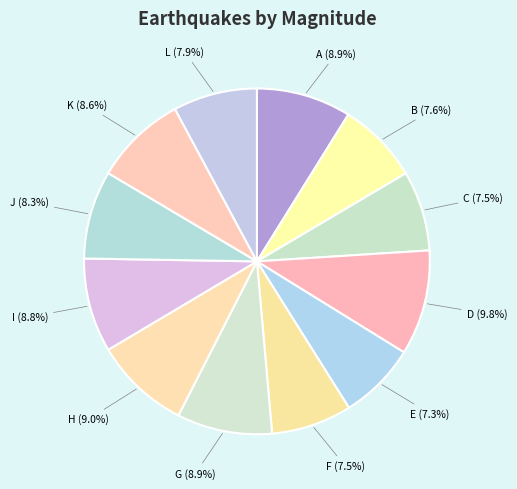

Combined, what portion of the pie is B and G?

16.5%